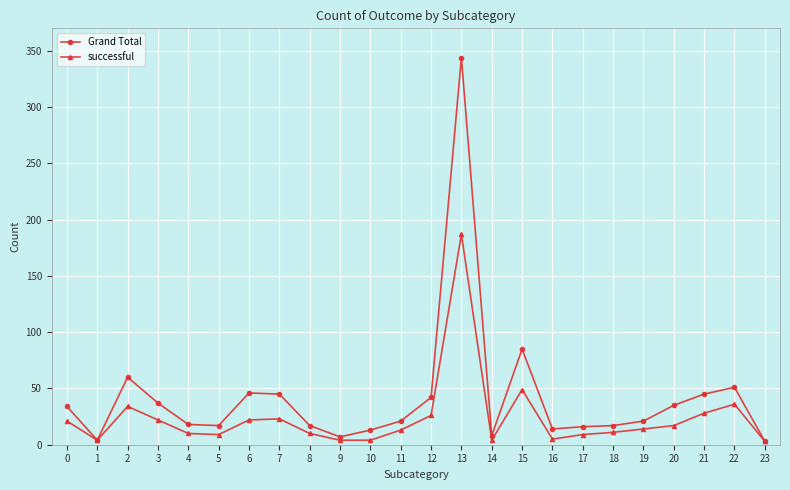

What is the value of the Grand Total point at the 1st from the left?

34